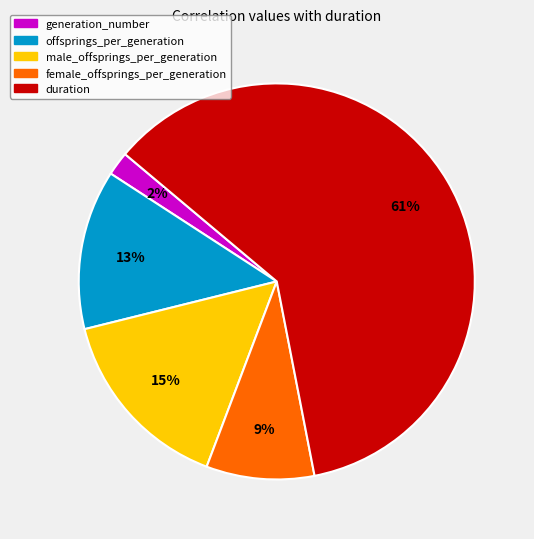

Is there a majority slice in this chart?

Yes